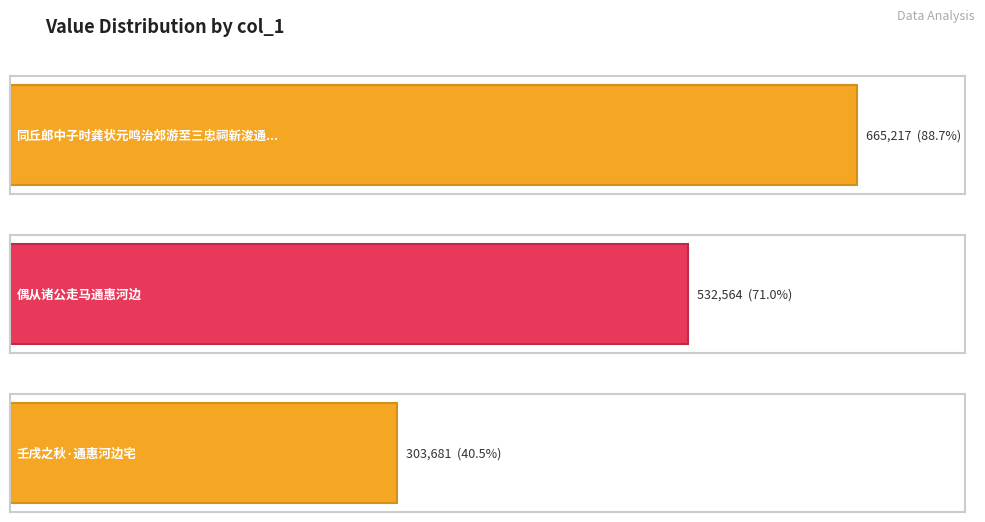

How many values exceed 532564?

1